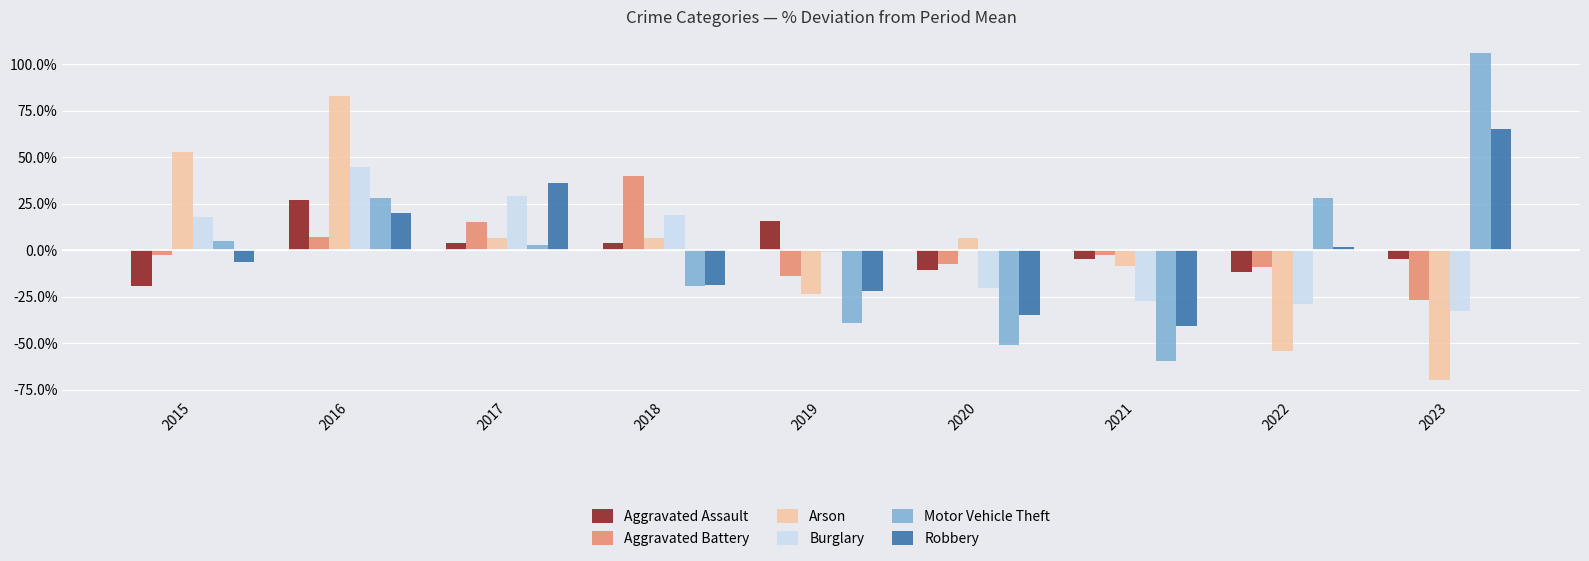

What is the value of the Arson bar at the 5th from the left?

-23.7